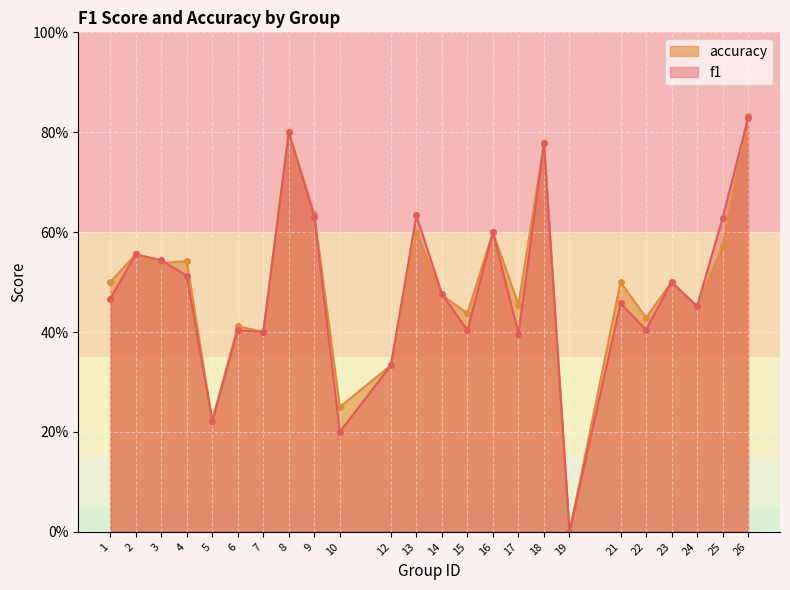

Where is the first local minimum for accuracy?

3